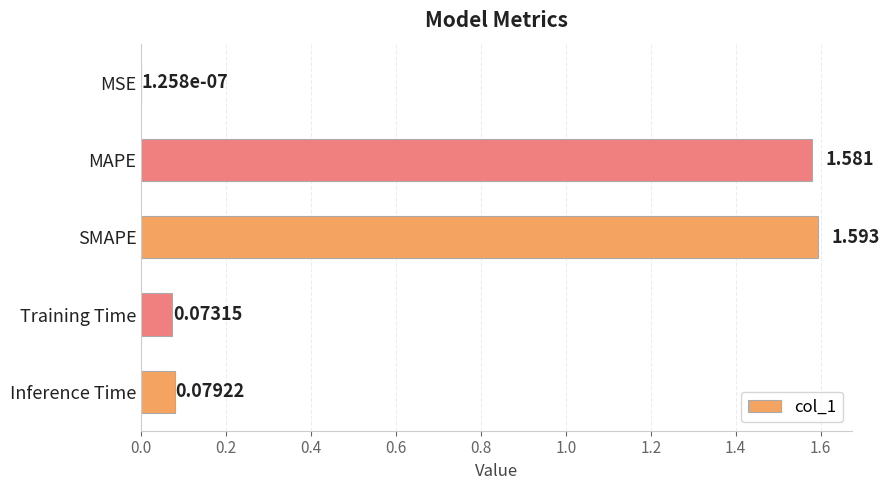

Which label corresponds to the largest value in the chart?

SMAPE